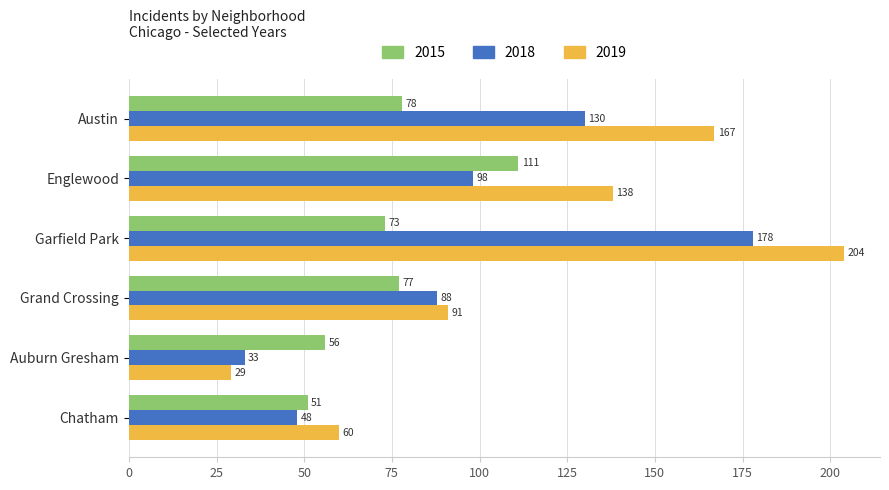

Is the value of 2019 at Auburn Gresham greater than the value of 2018 at Englewood?

No